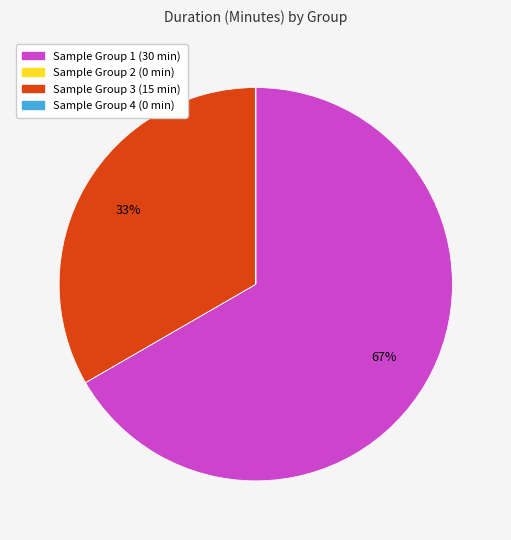

To the nearest percent, what is the average slice percentage?

25%